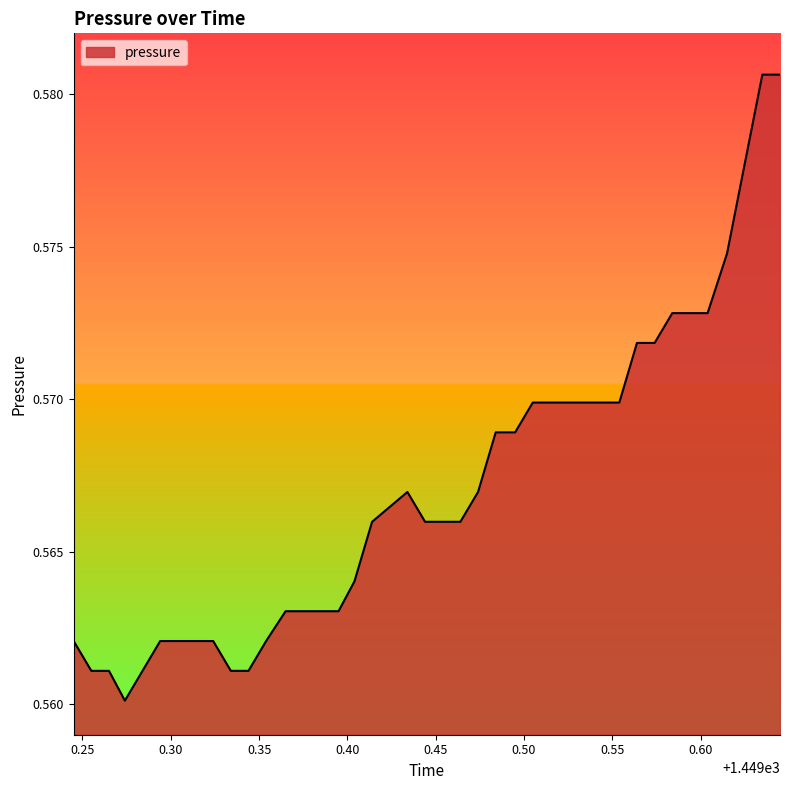

Which label corresponds to the largest value in the chart?

1449.635